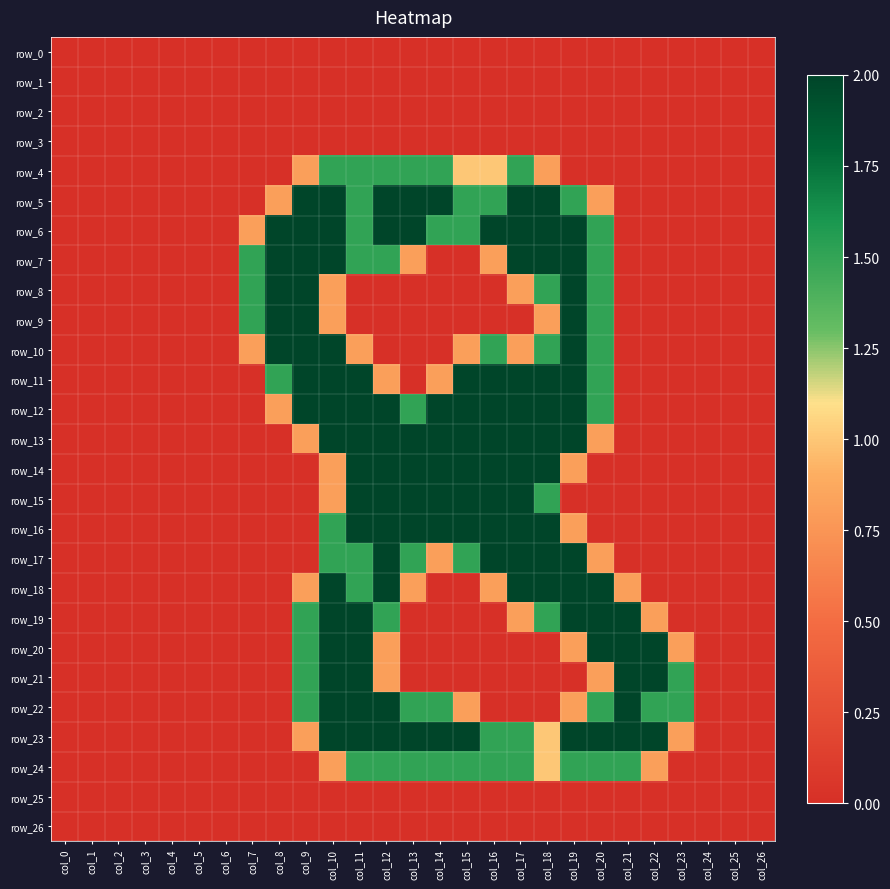

Count the row_15 values in the range 0 to 2.

27